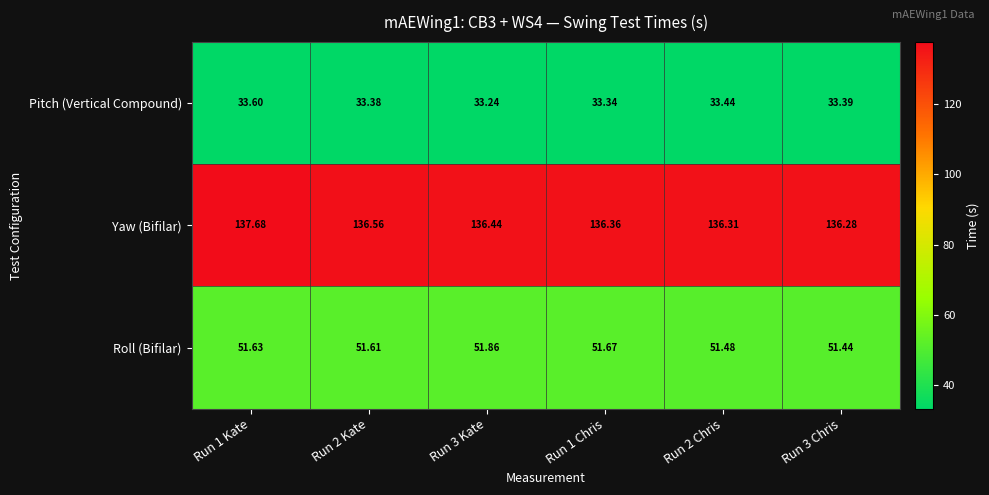

List the series in order of their overall mean, highest first.

Yaw (Bifilar), Roll (Bifilar), Pitch (Vertical Compound)